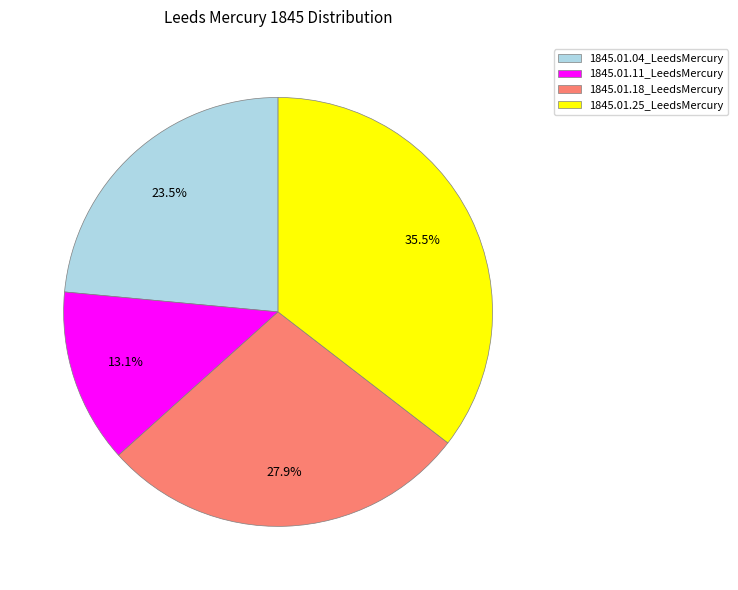

Which slice is the largest?

1845.01.25_LeedsMercury